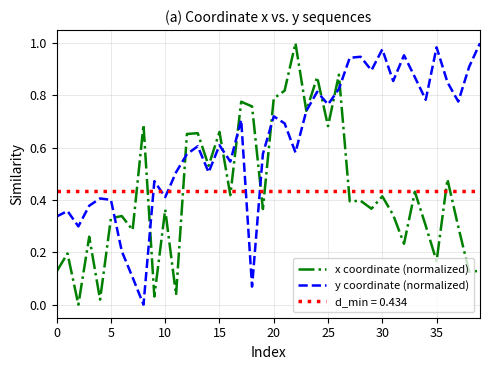

What is the total value across all series at 29?

1.3